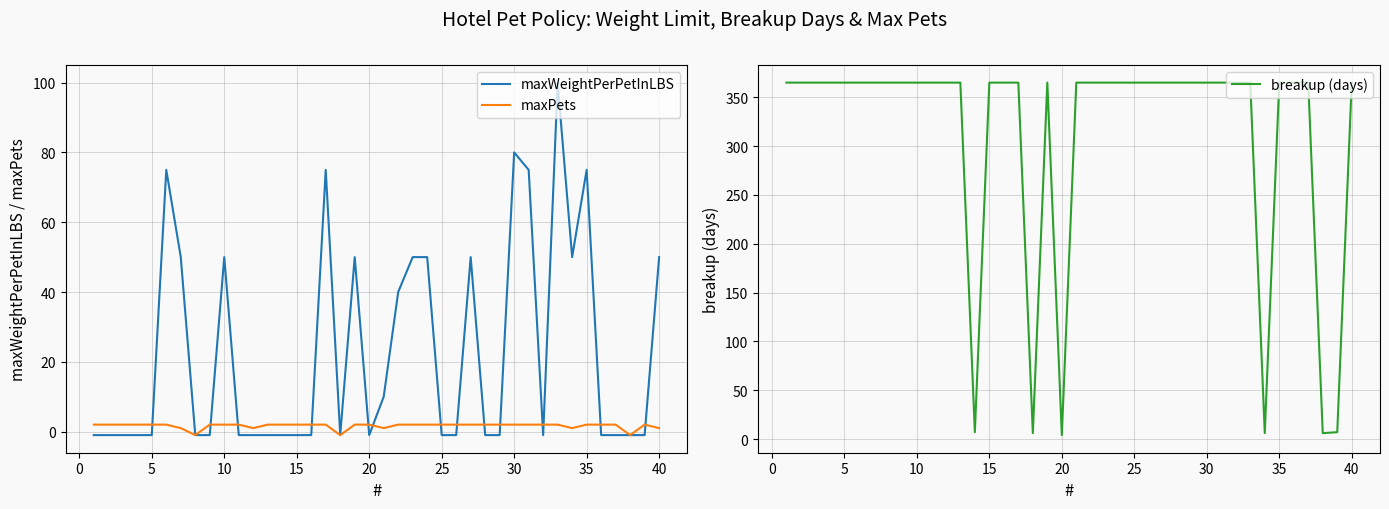

Is it true that breakup (days) equals 365 at 35?

True